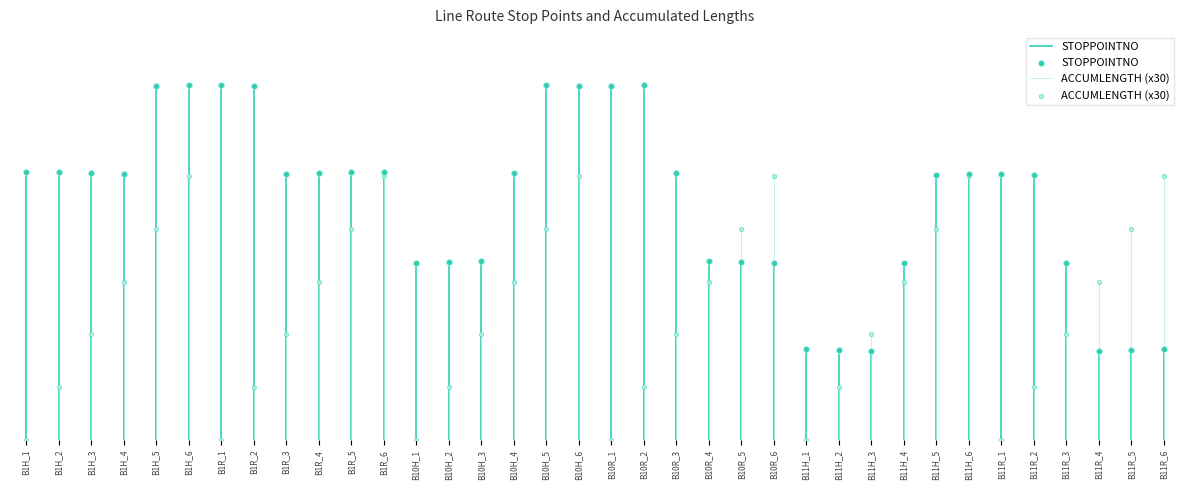

What are all the series names shown in the legend?

STOPPOINTNO, ACCUMLENGTH (x30)